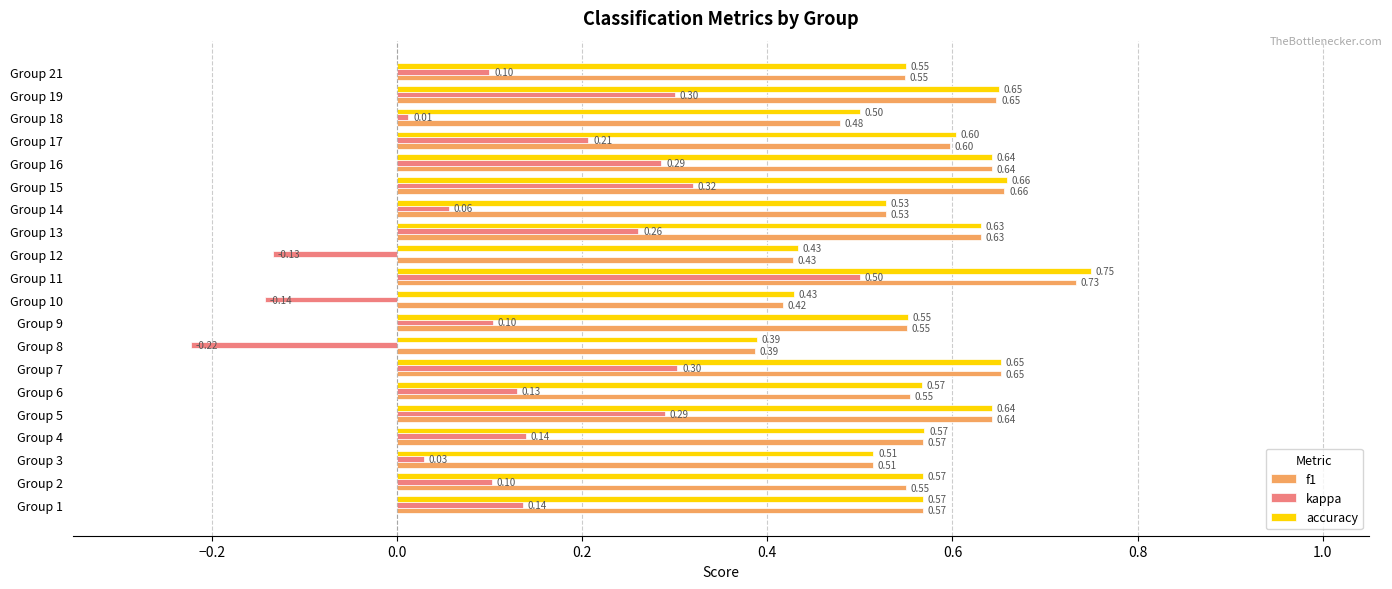

Which series has the largest total across all categories?

accuracy